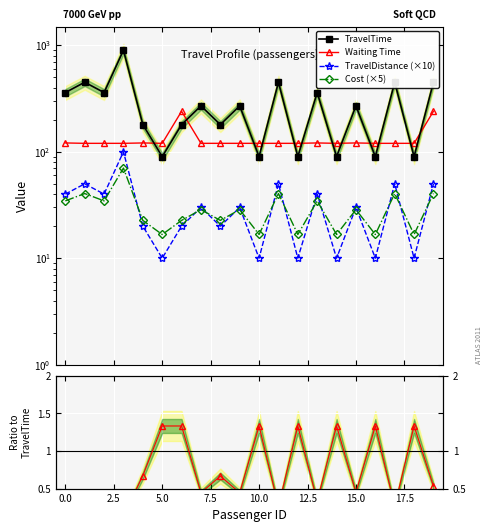

How many lines are shown in the chart?

6